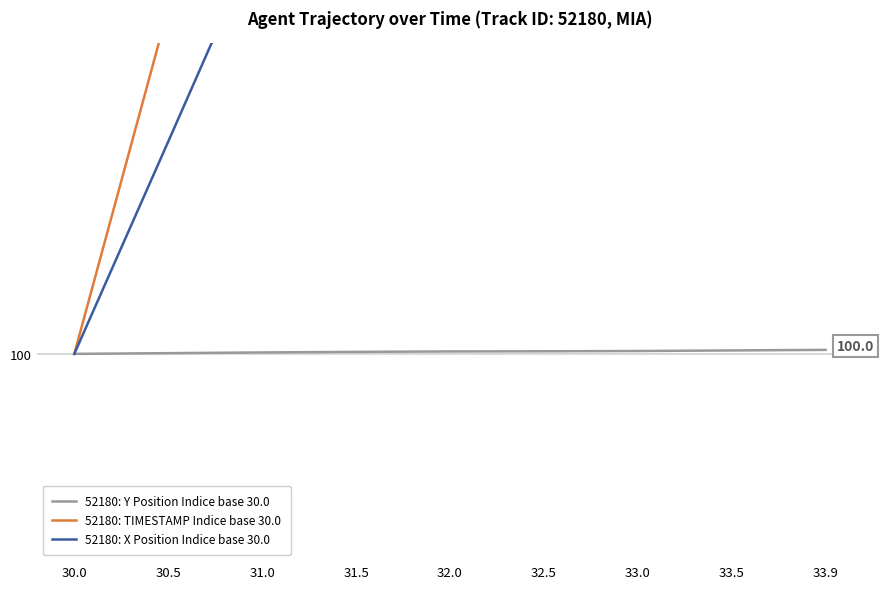

Which label corresponds to the smallest value in the chart?

30.0